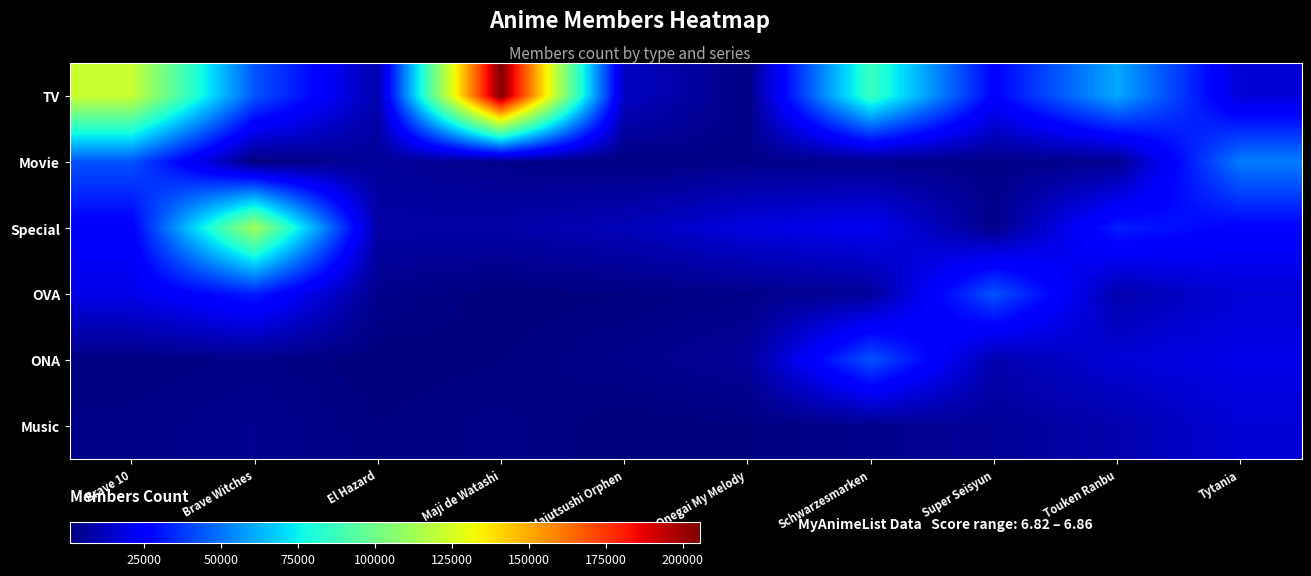

Reading right to left, list all the values displayed in this chart.

TV: Tytania=16742	Touken Ranbu=60658	Super Seisyun=25949	Schwarzesmarken=86569	Onegai My Melody=1705	Majutsushi Orphen=13353	Maji de Watashi=205564	El Hazard=9167	Brave Witches=43683	Brave 10=121972
Movie: Tytania=51742	Touken Ranbu=3704	Super Seisyun=2676	Schwarzesmarken=3381	Onegai My Melody=3077	Majutsushi Orphen=1604	Maji de Watashi=3435	El Hazard=5629	Brave Witches=874	Brave 10=43158
Special: Tytania=26050	Touken Ranbu=32438	Super Seisyun=3235	Schwarzesmarken=21914	Onegai My Melody=18188	Majutsushi Orphen=11490	Maji de Watashi=8053	El Hazard=7963	Brave Witches=112755	Brave 10=24601
OVA: Tytania=16742	Touken Ranbu=9167	Super Seisyun=43158	Schwarzesmarken=5629	Onegai My Melody=3077	Majutsushi Orphen=1604	Maji de Watashi=874	El Hazard=3435	Brave Witches=32438	Brave 10=20012
ONA: Tytania=20012	Touken Ranbu=16742	Super Seisyun=9167	Schwarzesmarken=43158	Onegai My Melody=5629	Majutsushi Orphen=3435	Maji de Watashi=1604	El Hazard=874	Brave Witches=2803	Brave 10=1687
Music: Tytania=16742	Touken Ranbu=9167	Super Seisyun=5629	Schwarzesmarken=3435	Onegai My Melody=1604	Majutsushi Orphen=874	Maji de Watashi=2803	El Hazard=1687	Brave Witches=4140	Brave 10=2678